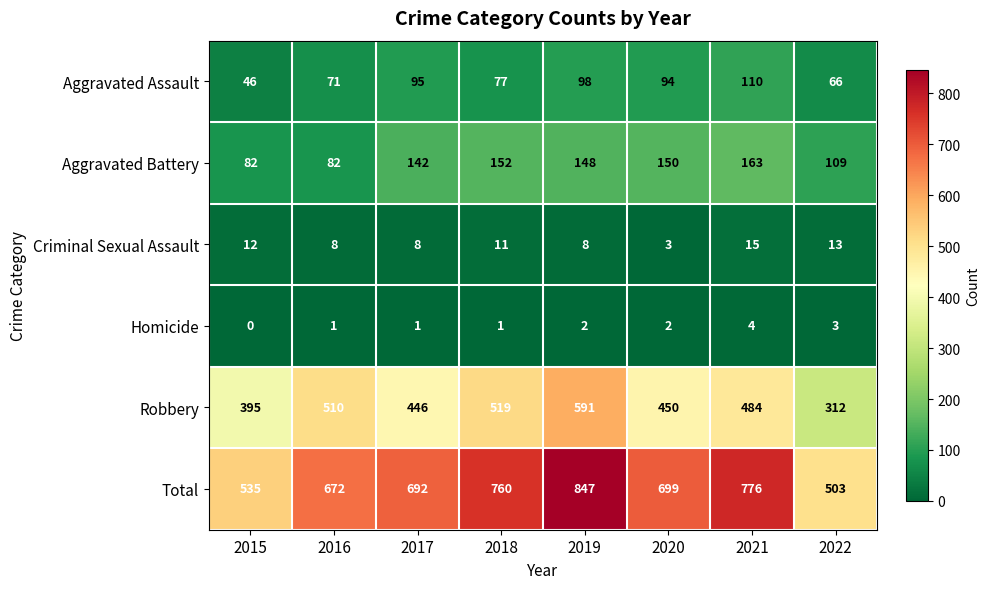

What is the difference between the second highest and second lowest values in the Total series?

241